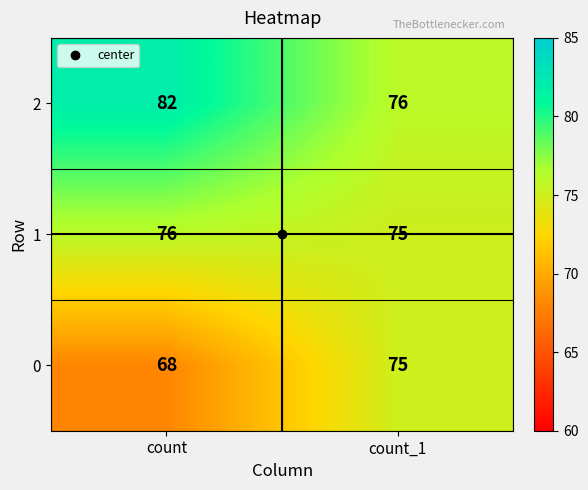

List the series in order of their overall mean, highest first.

2, 1, 0